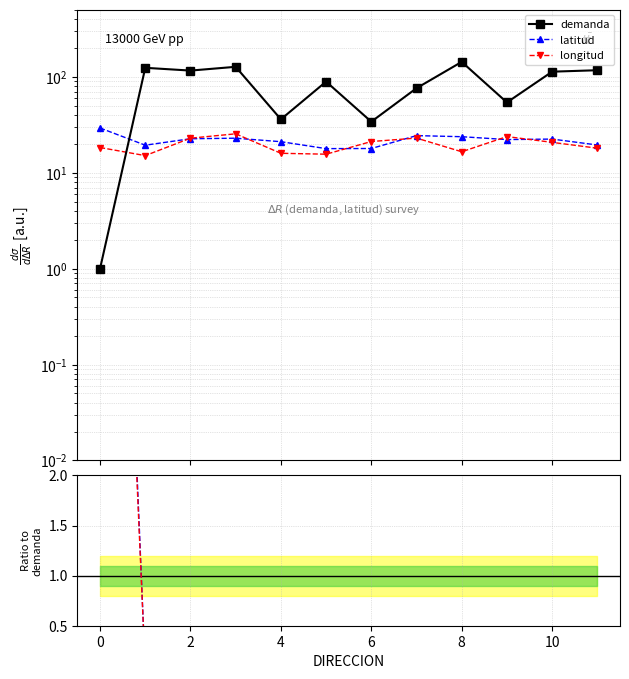

What is the sum of the longitud values at 6 and 10?

41.8